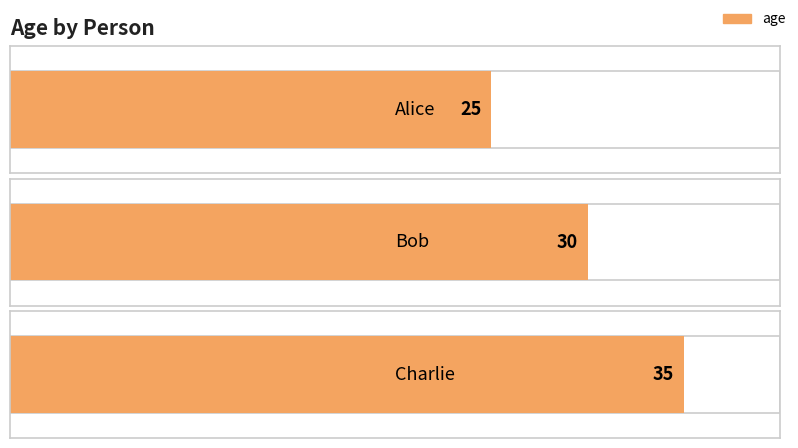

Where does the data first go above 30?

Charlie